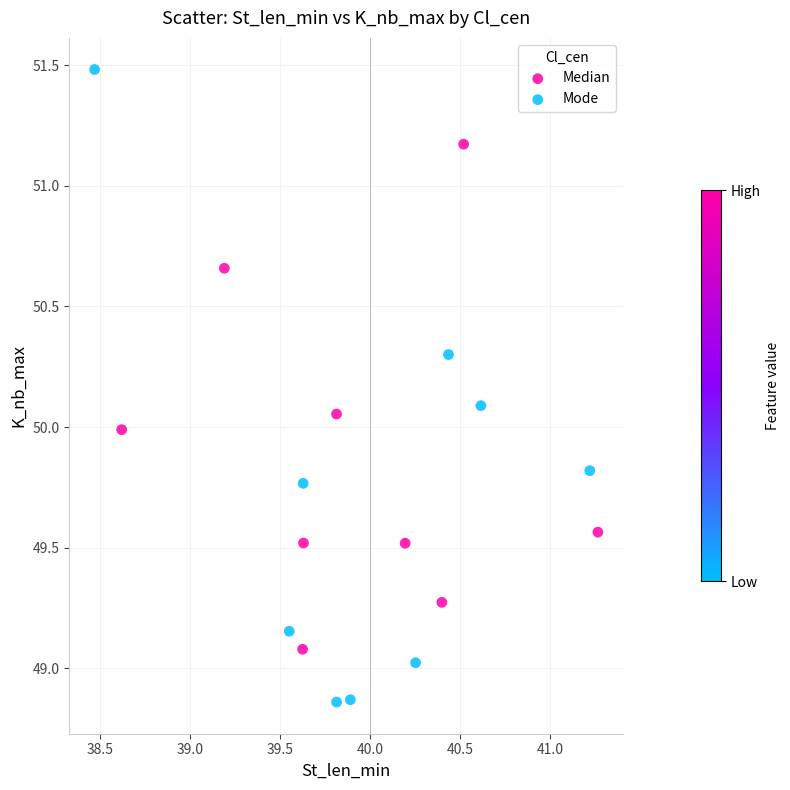

Which series has the largest Y range (max minus min)?

Mode